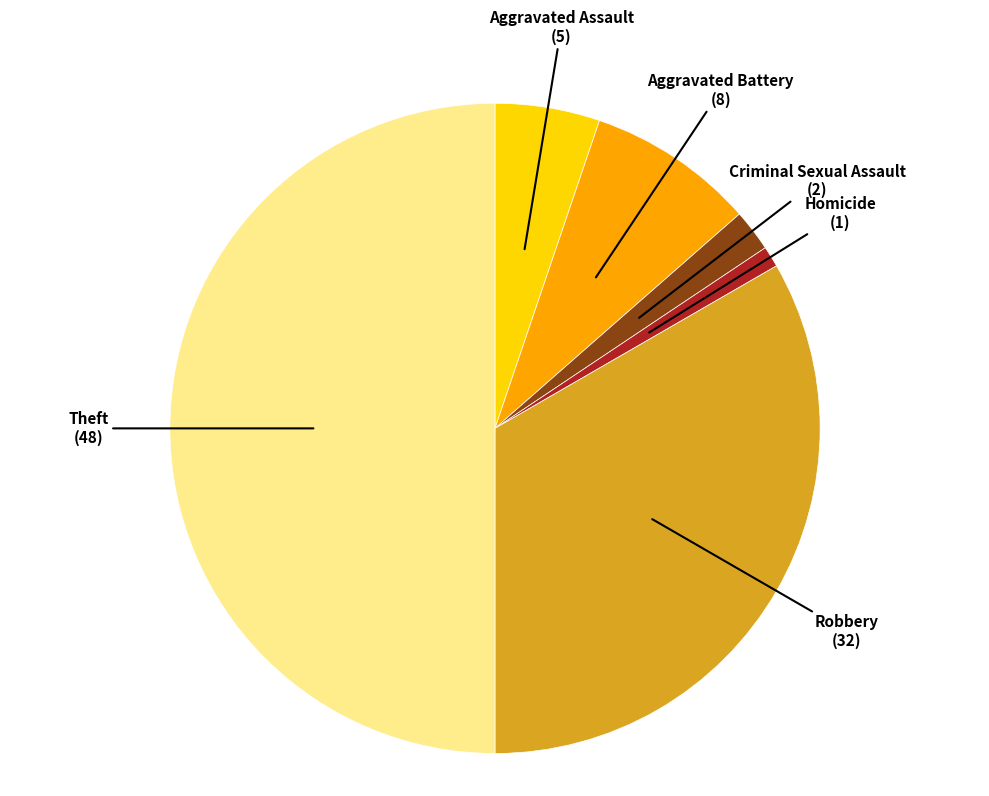

Is it true that Criminal Sexual Assault is 2% of the pie?

True